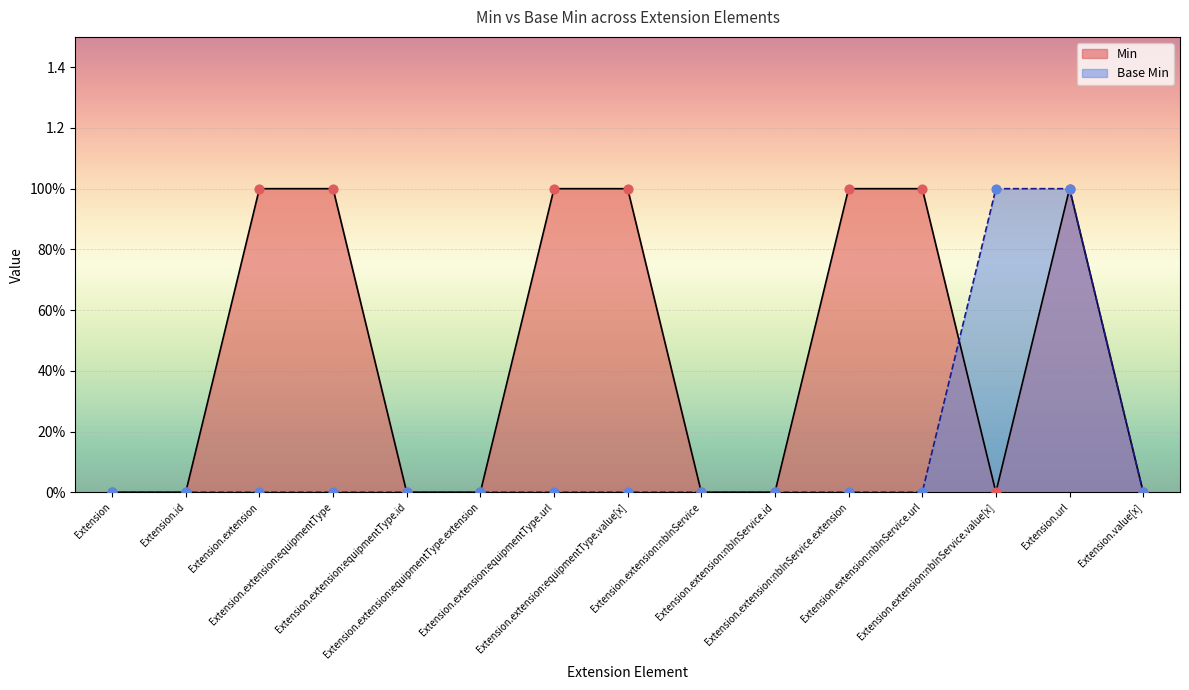

Is the value of Min at Extension.url greater than the value of Base Min at Extension.extension:nbInService.url?

Yes